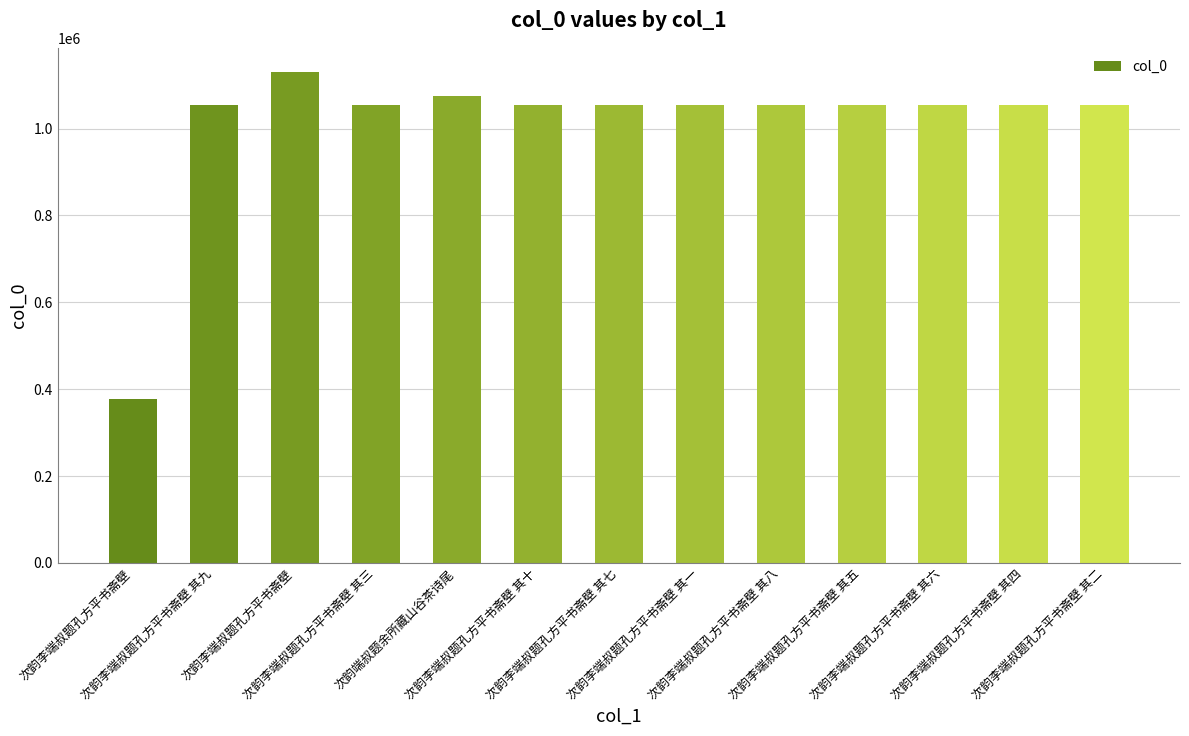

How many values are below 1053597?

6